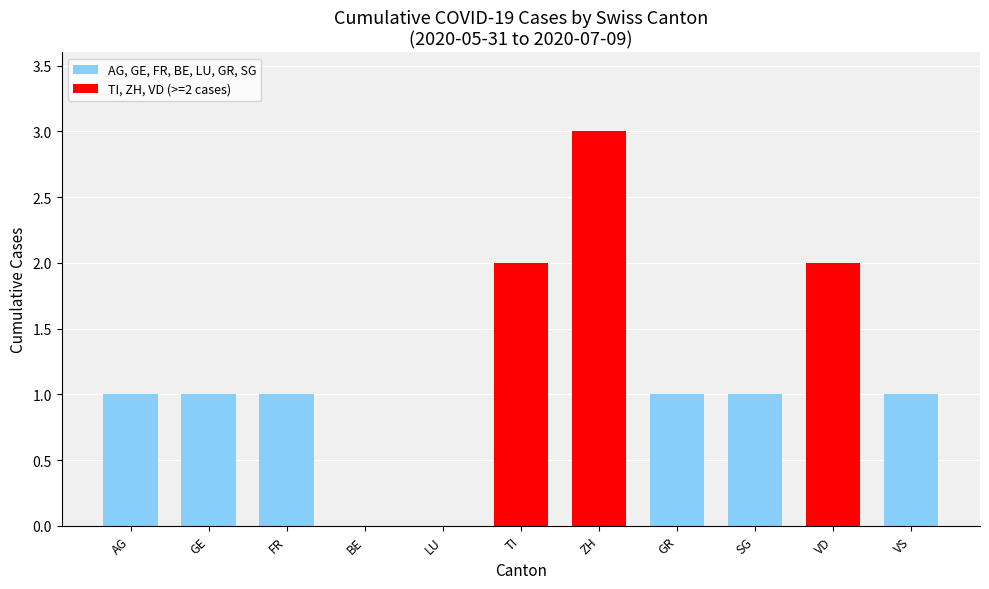

Are the bars horizontal?

No